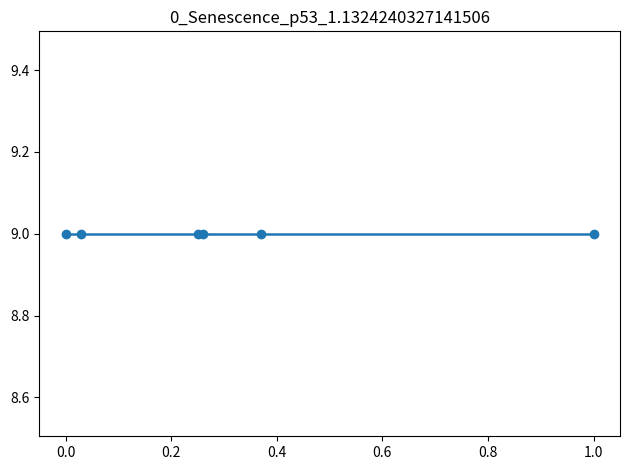

True or false: Консервы has more than 0 points higher than both neighbors.

False